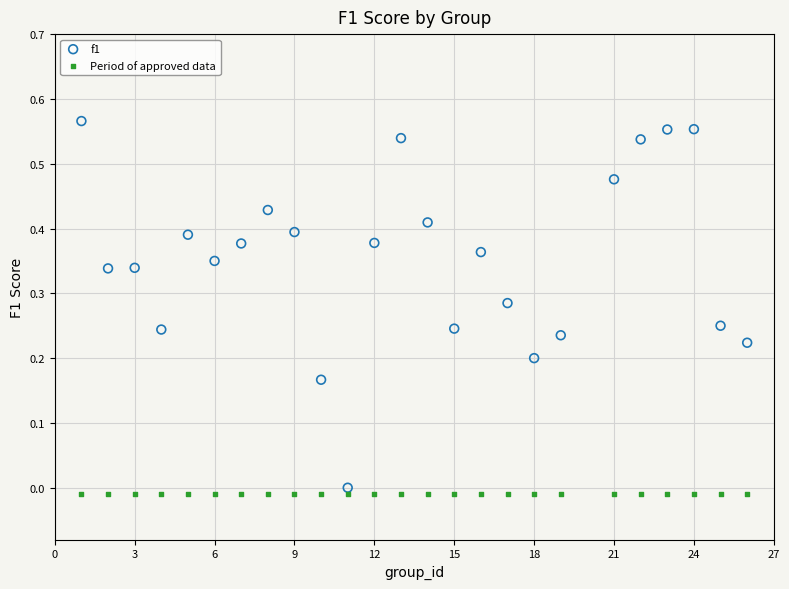

What are all the series names shown in the legend?

f1, Period of approved data